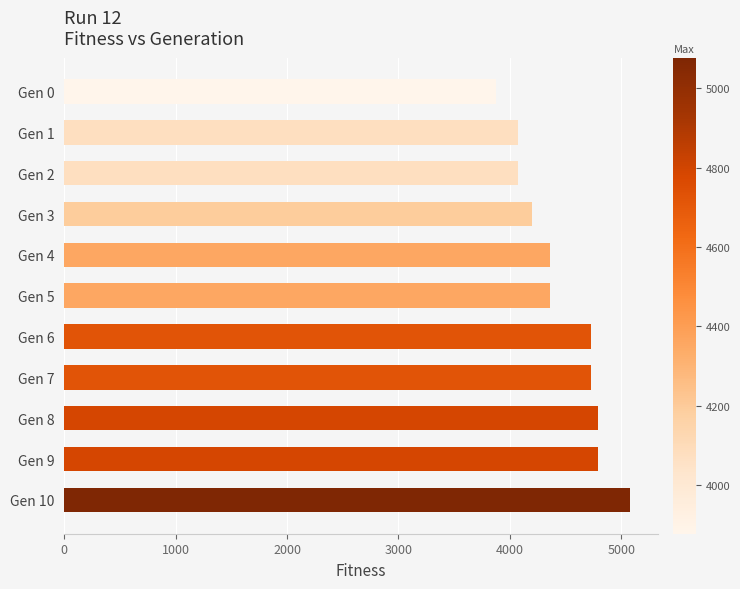

What is the approximate value at Gen 6?

4723